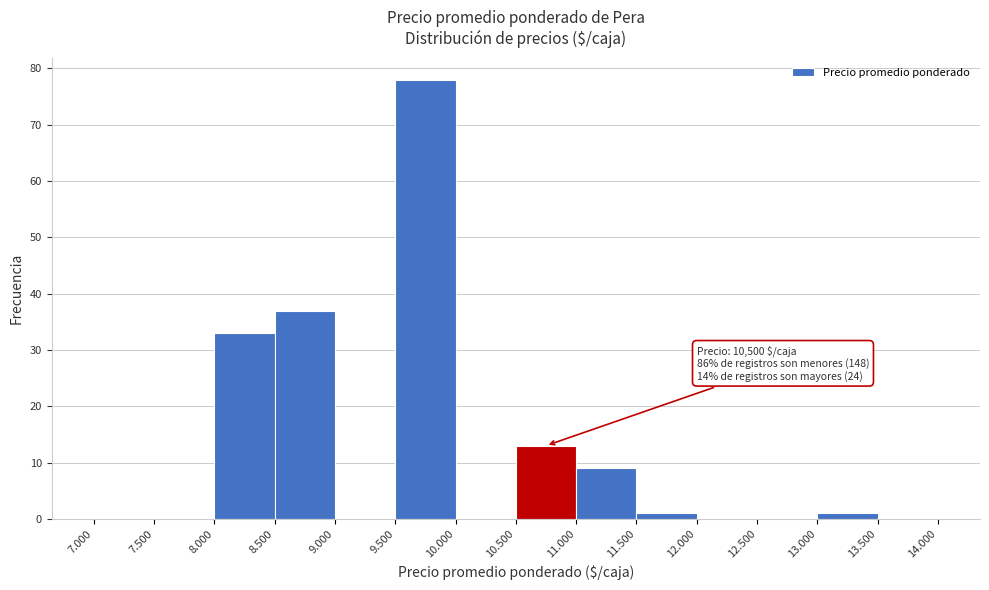

Reading left to right, extract all data points from this chart.

7.000=0	7.500=0	8.000=33	8.500=37	9.000=0	9.500=78	10.000=0	10.500=13	11.000=9	11.500=1	12.000=0	12.500=0	13.000=1	13.500=0